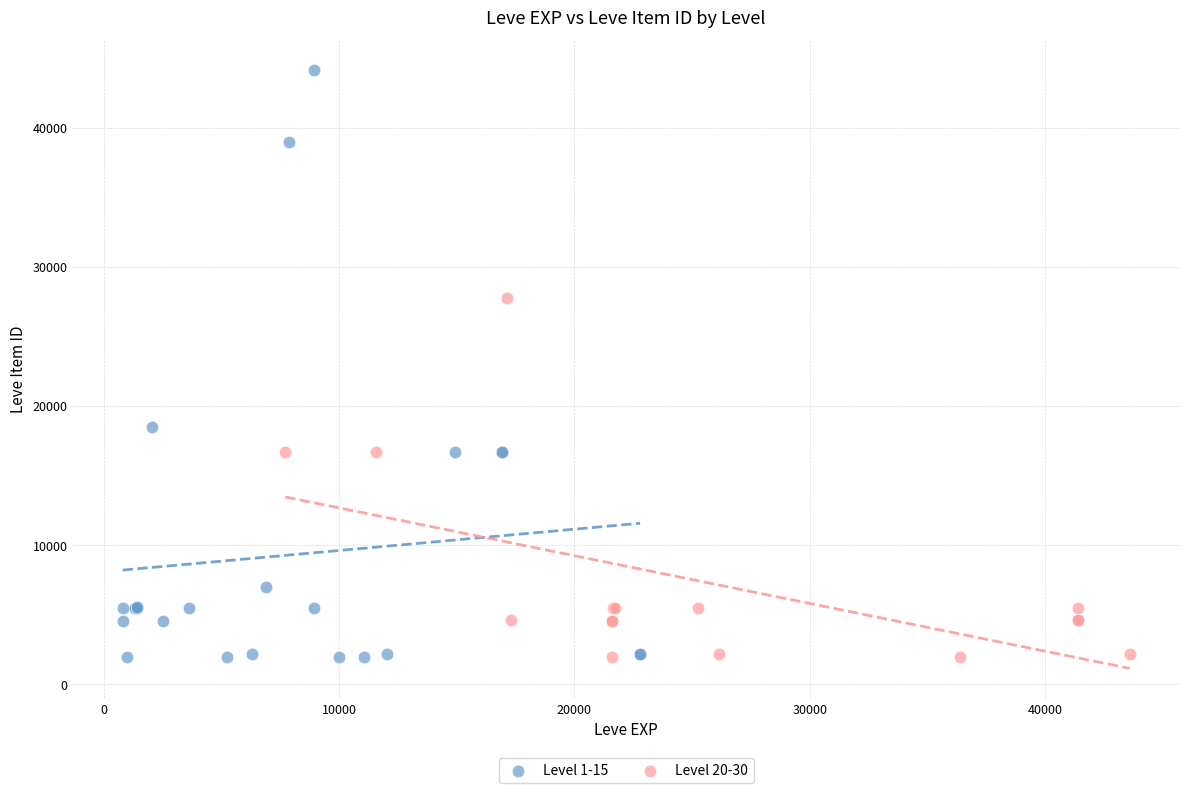

Which series has the widest spread of Y values?

Level 1-15